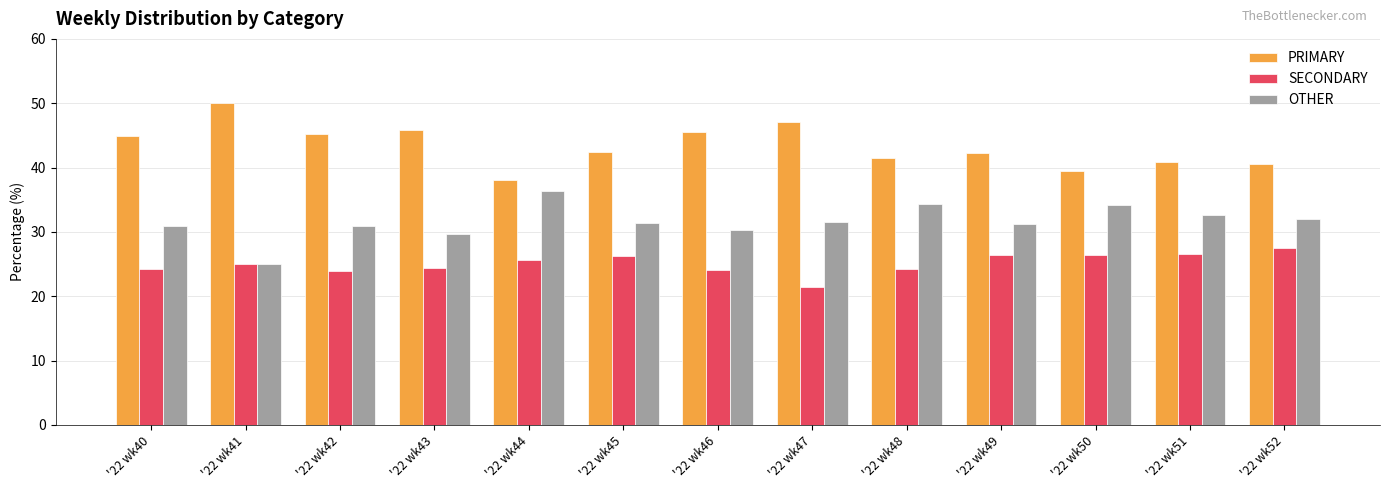

What is the sum of the OTHER values at '22 wk47 and '22 wk51?

64.2